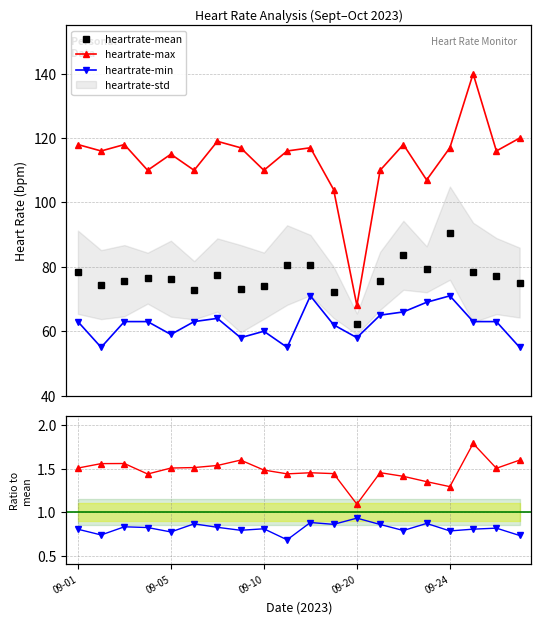

What is the value of the heartrate-min point at the 2nd from the left?

55.0